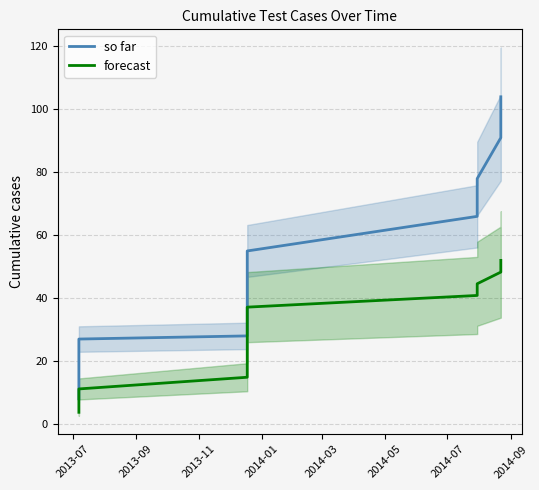

Is it true that so far equals 6.5 at 2013-09?

False